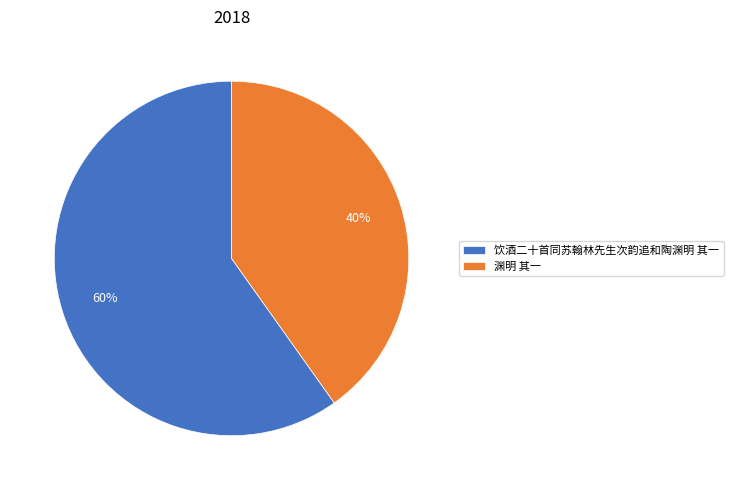

Approximately how many times larger is the value at 饮酒二十首同苏翰林先生次韵追和陶渊明 其一 compared to 渊明 其一?

1.5